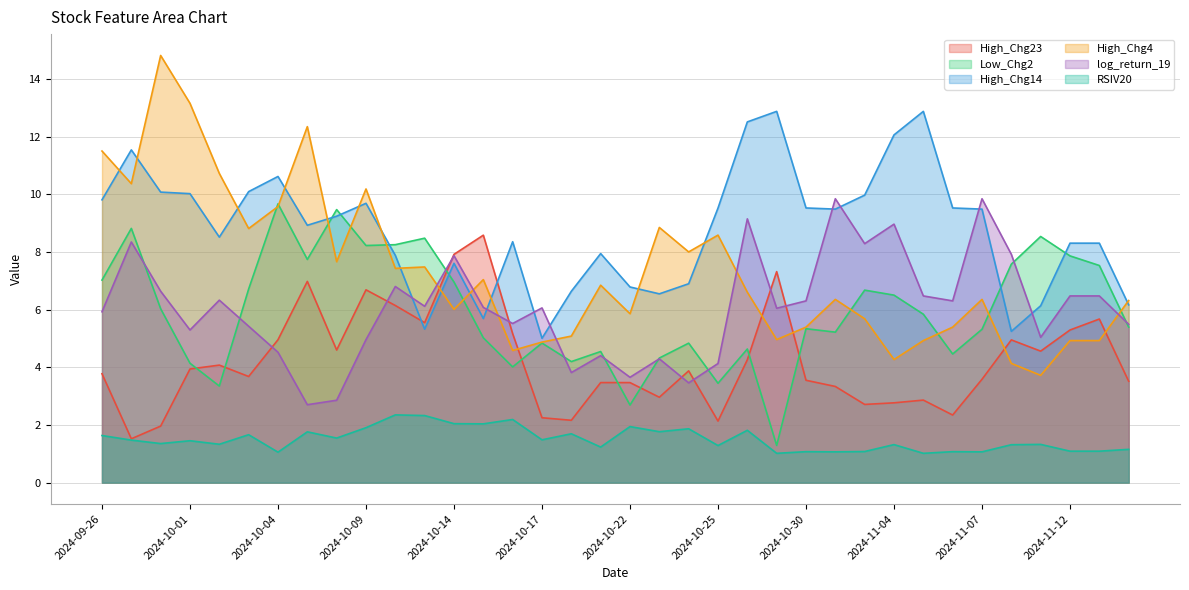

Which has a higher value, 2024-10-21 or 2024-11-04?

2024-10-21